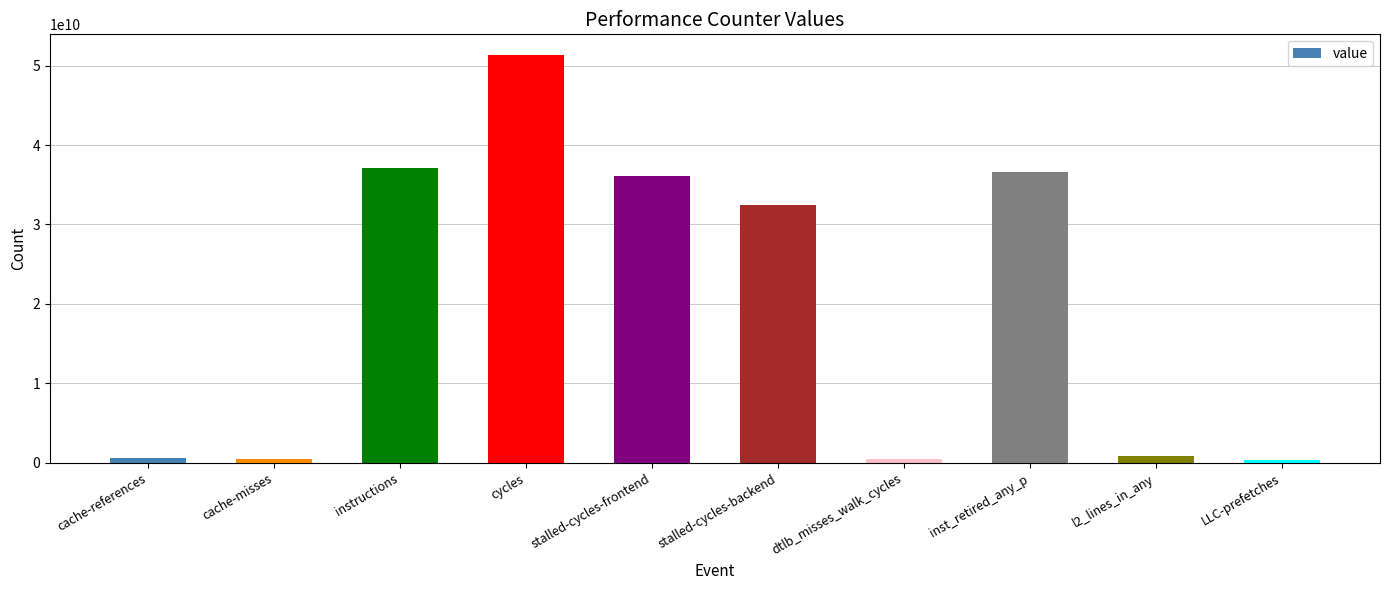

What is the label of the 7th bar from the right?

cycles